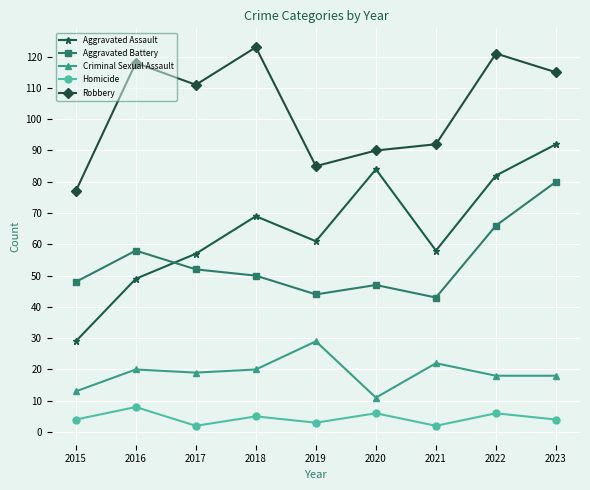

After their last crossing, which series has the higher values: Aggravated Battery or Aggravated Assault?

Aggravated Assault